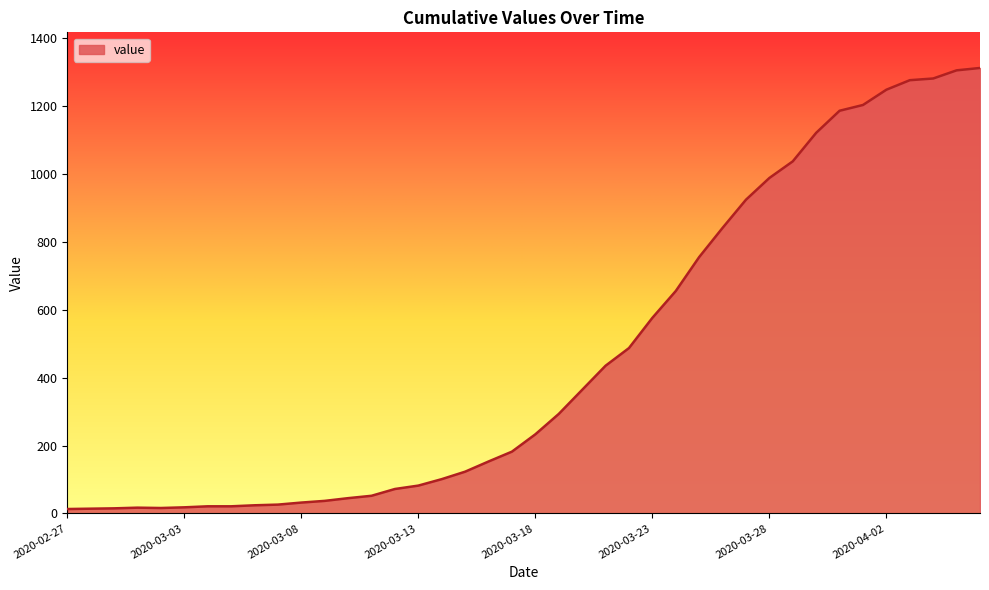

What is the maximum value shown in the chart?

1312